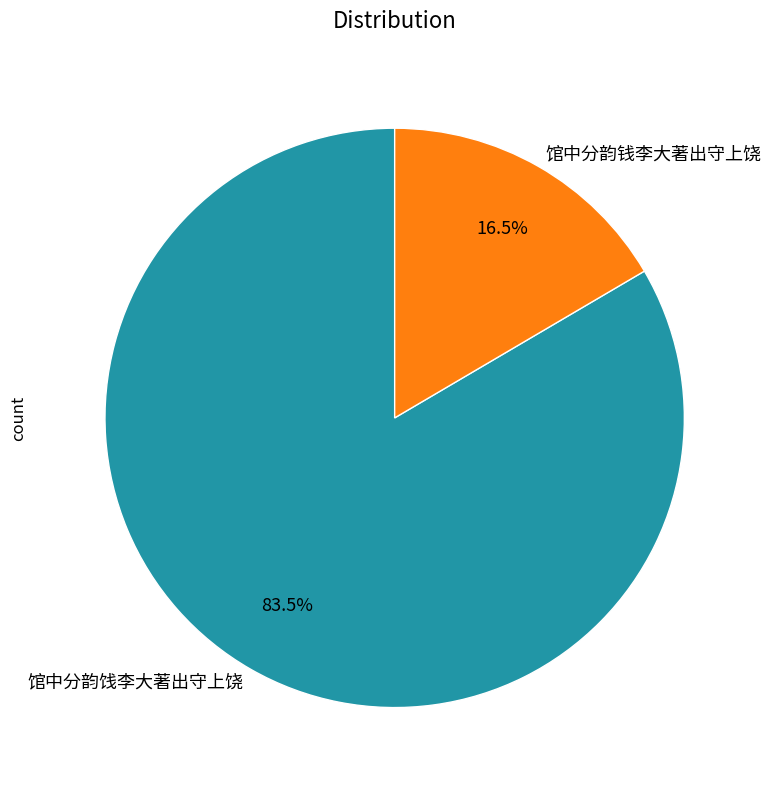

Which slice is the smallest?

馆中分韵钱李大著出守上饶